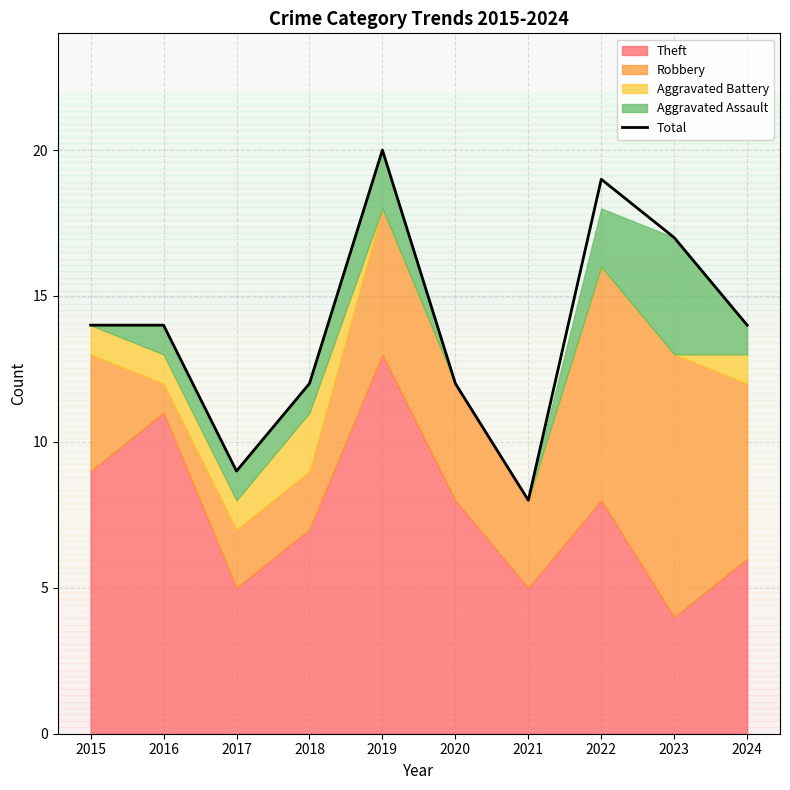

Rank the categories by value from lowest to highest.

2021, 2017, 2018, 2020, 2015, 2016, 2024, 2023, 2022, 2019